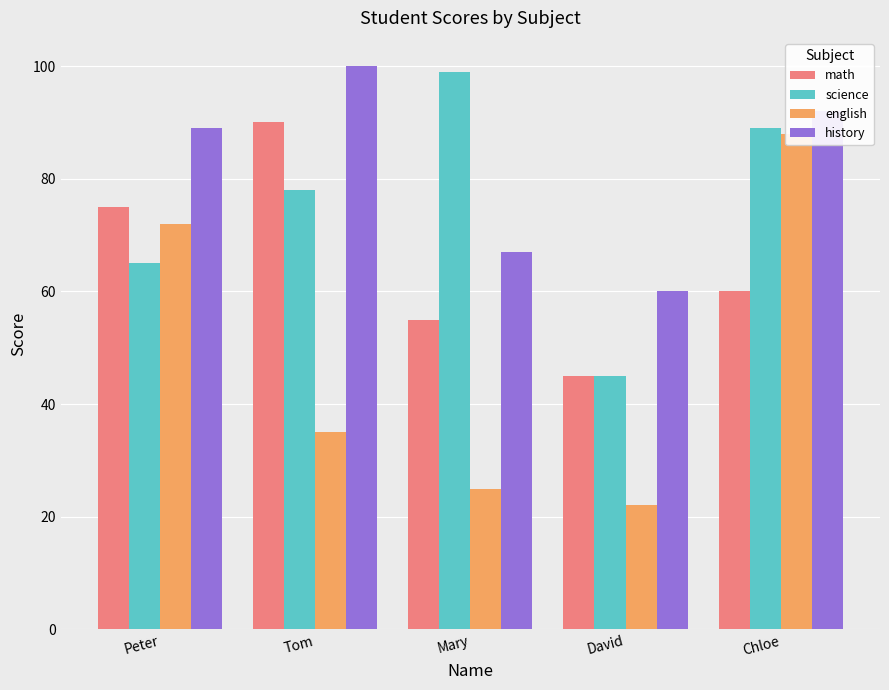

What position from the right is David?

2